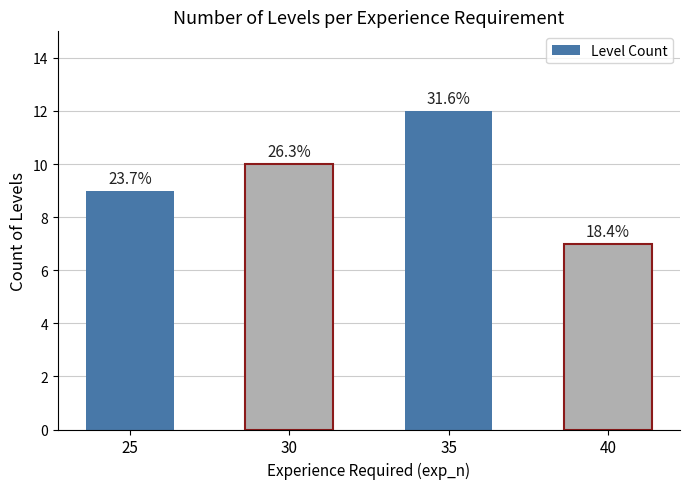

How many bars are there in total?

4